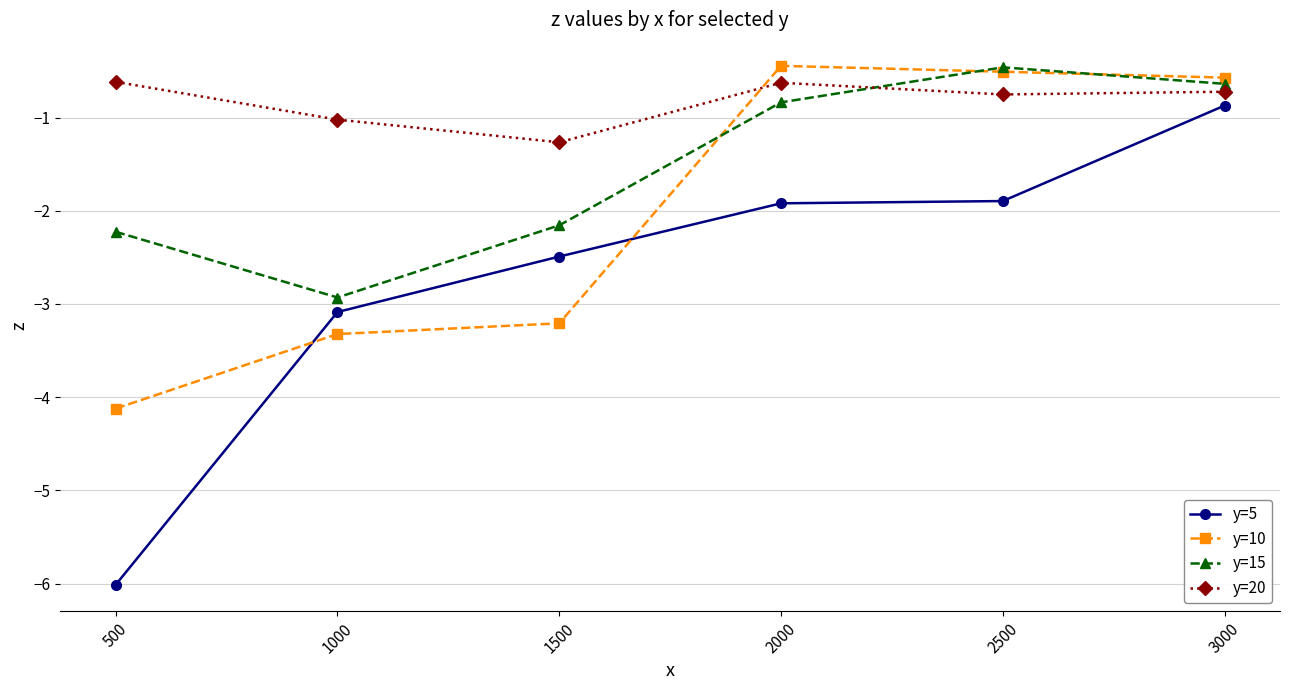

What is the spread (max minus min) of values at 1500?

1.9